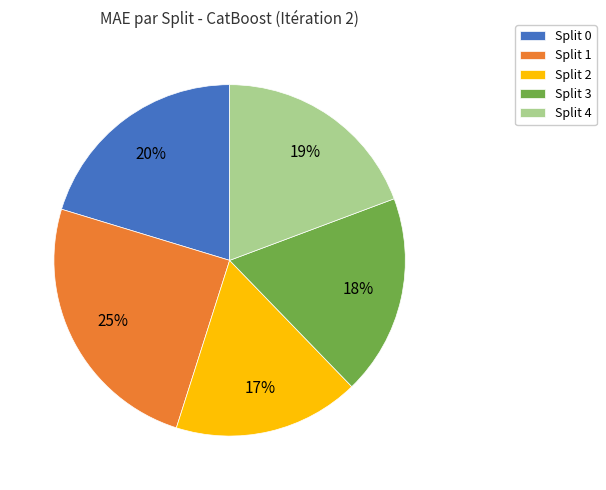

To the nearest percent, what is the average slice percentage?

20%